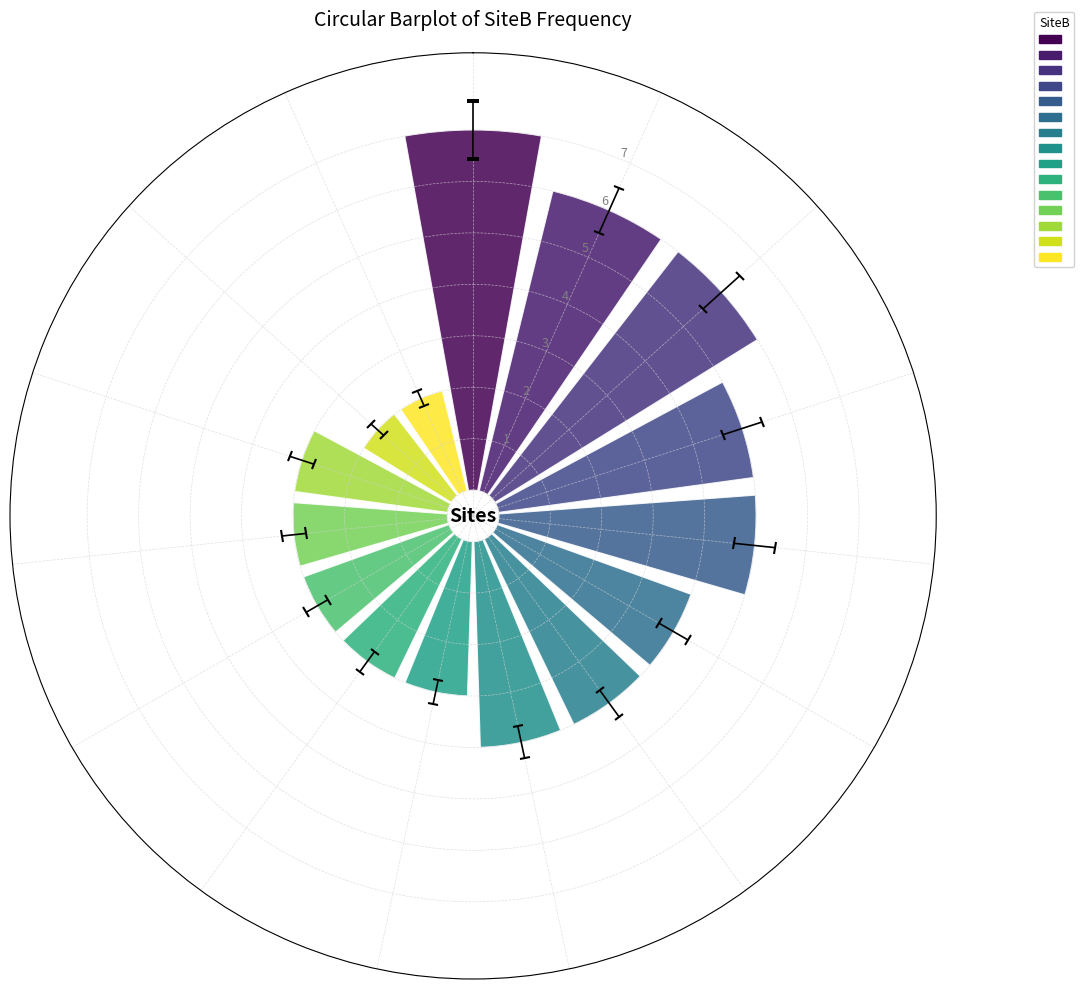

Are the bars horizontal?

No